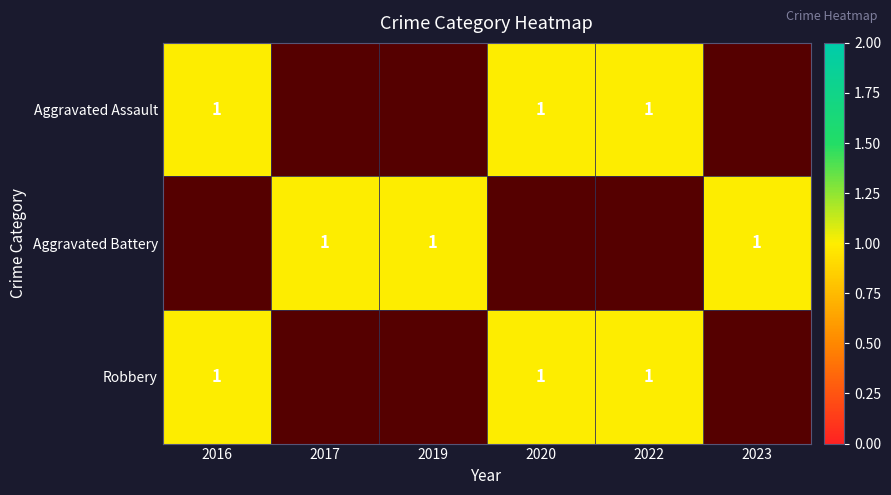

What is the maximum value shown in the chart?

1